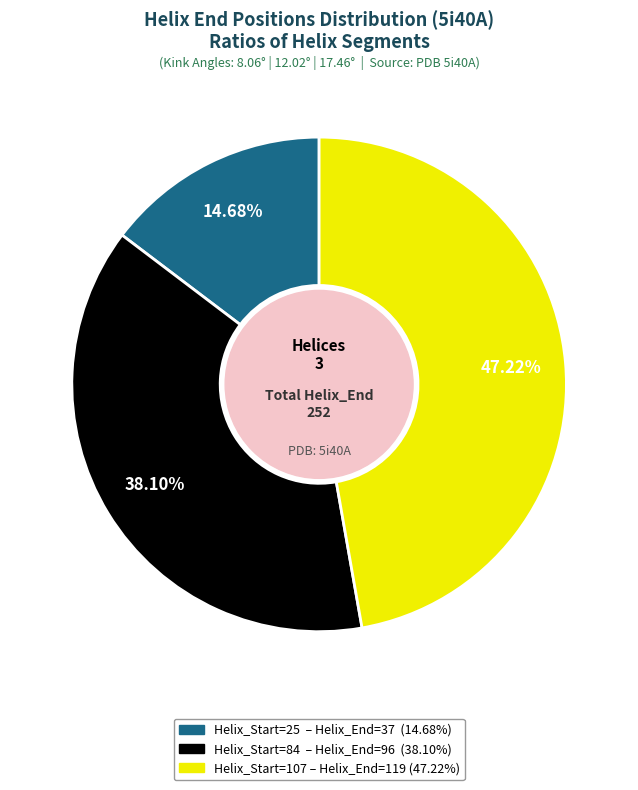

What percentage do Helix_Start=25 and Helix_Start=84 together represent?

52.8%